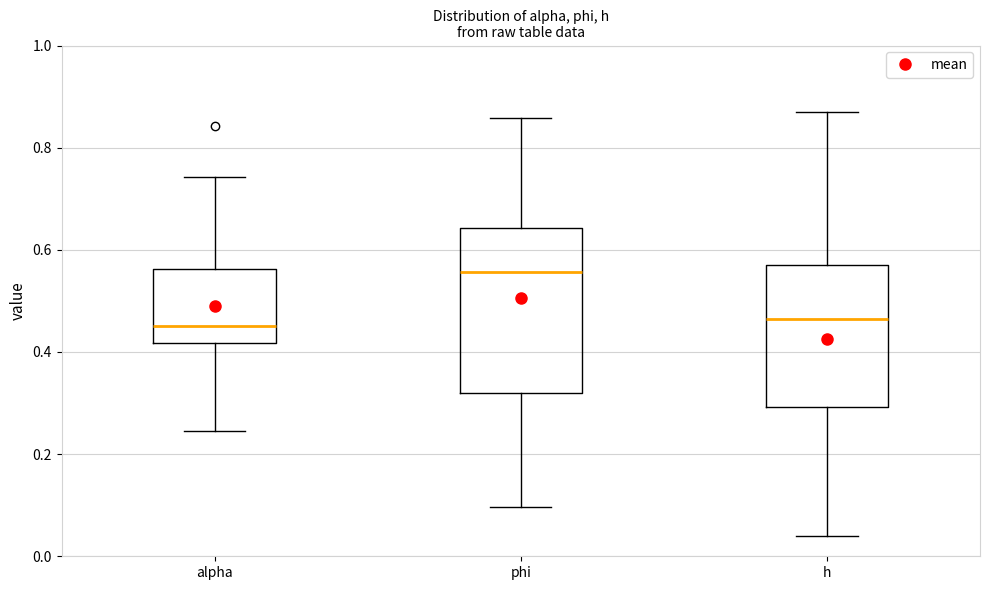

Where does the upper whisker of the box for alpha end on the y-axis? The values are not printed on the chart, so give them approximately, as read against the axis.

0.74